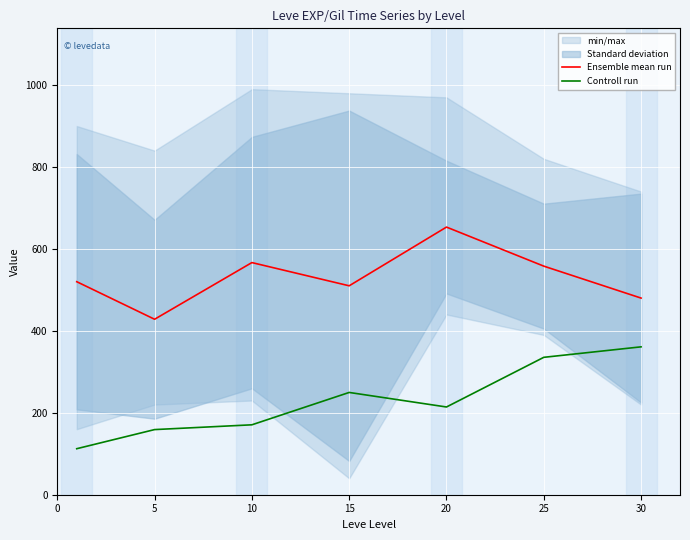

Rank the series by their maximum value, from highest to lowest.

Ensemble mean run, Controll run